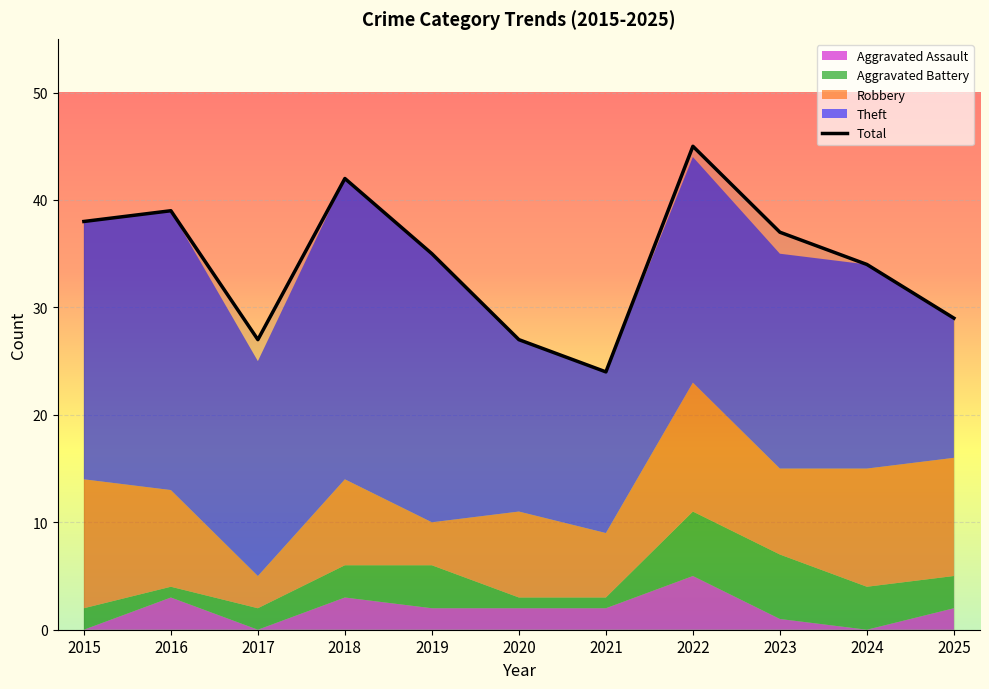

List the labels in order of value, largest first.

2022, 2018, 2016, 2015, 2023, 2019, 2024, 2025, 2017, 2020, 2021